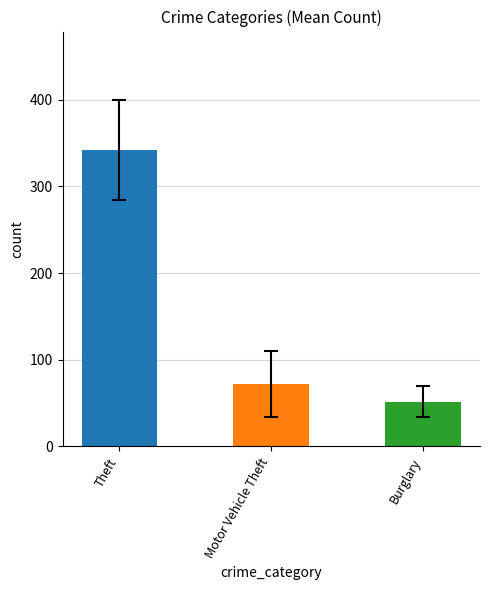

Reading left to right, what are all the values shown in this chart?

342.0	71.8	51.7